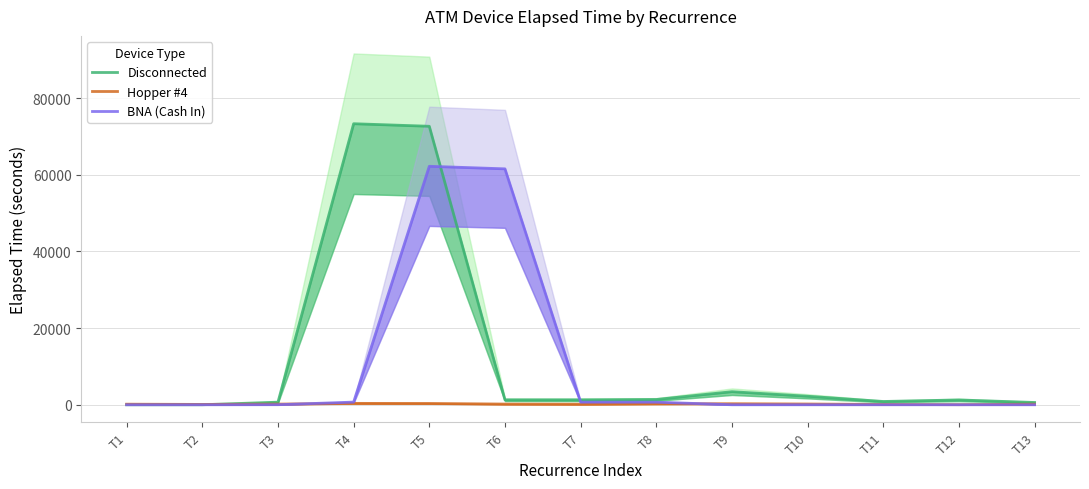

True or false: BNA (Cash In) and Disconnected cross at least once.

True